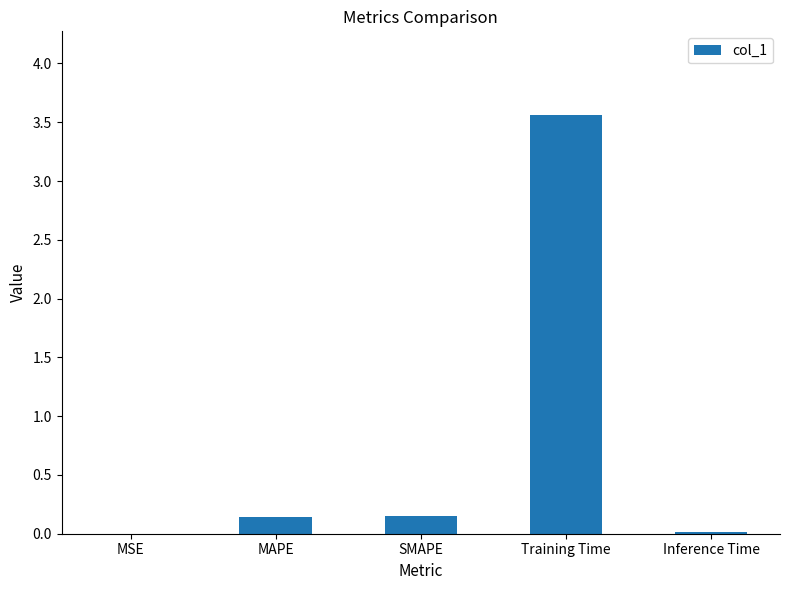

Is it true that the value at MAPE is 0.0?

False